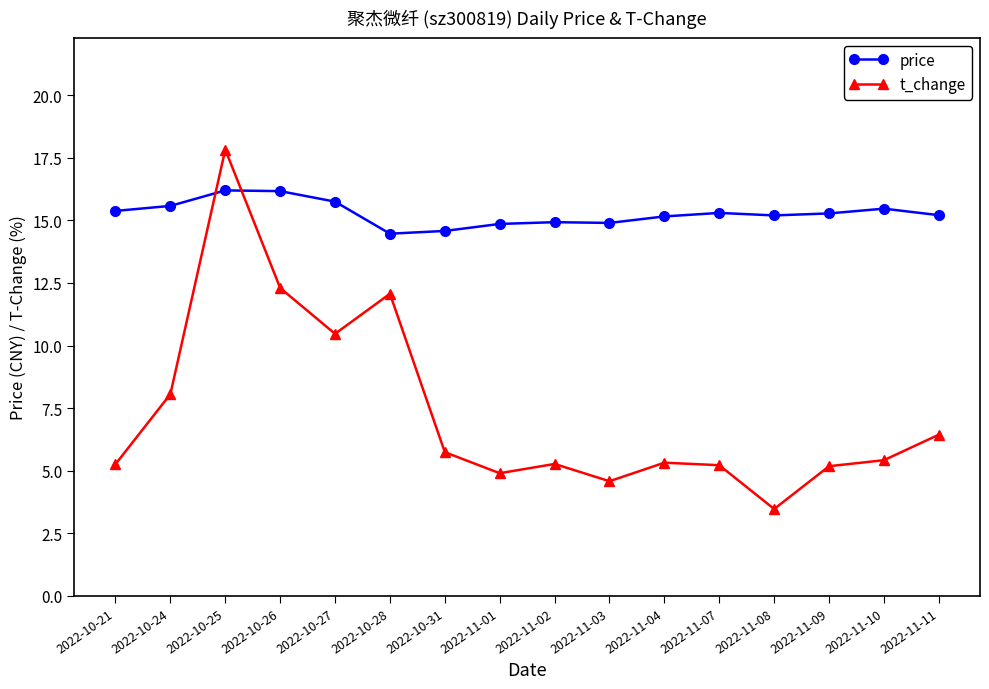

What is the value of the t_change point at the 6th from the left?

12.1